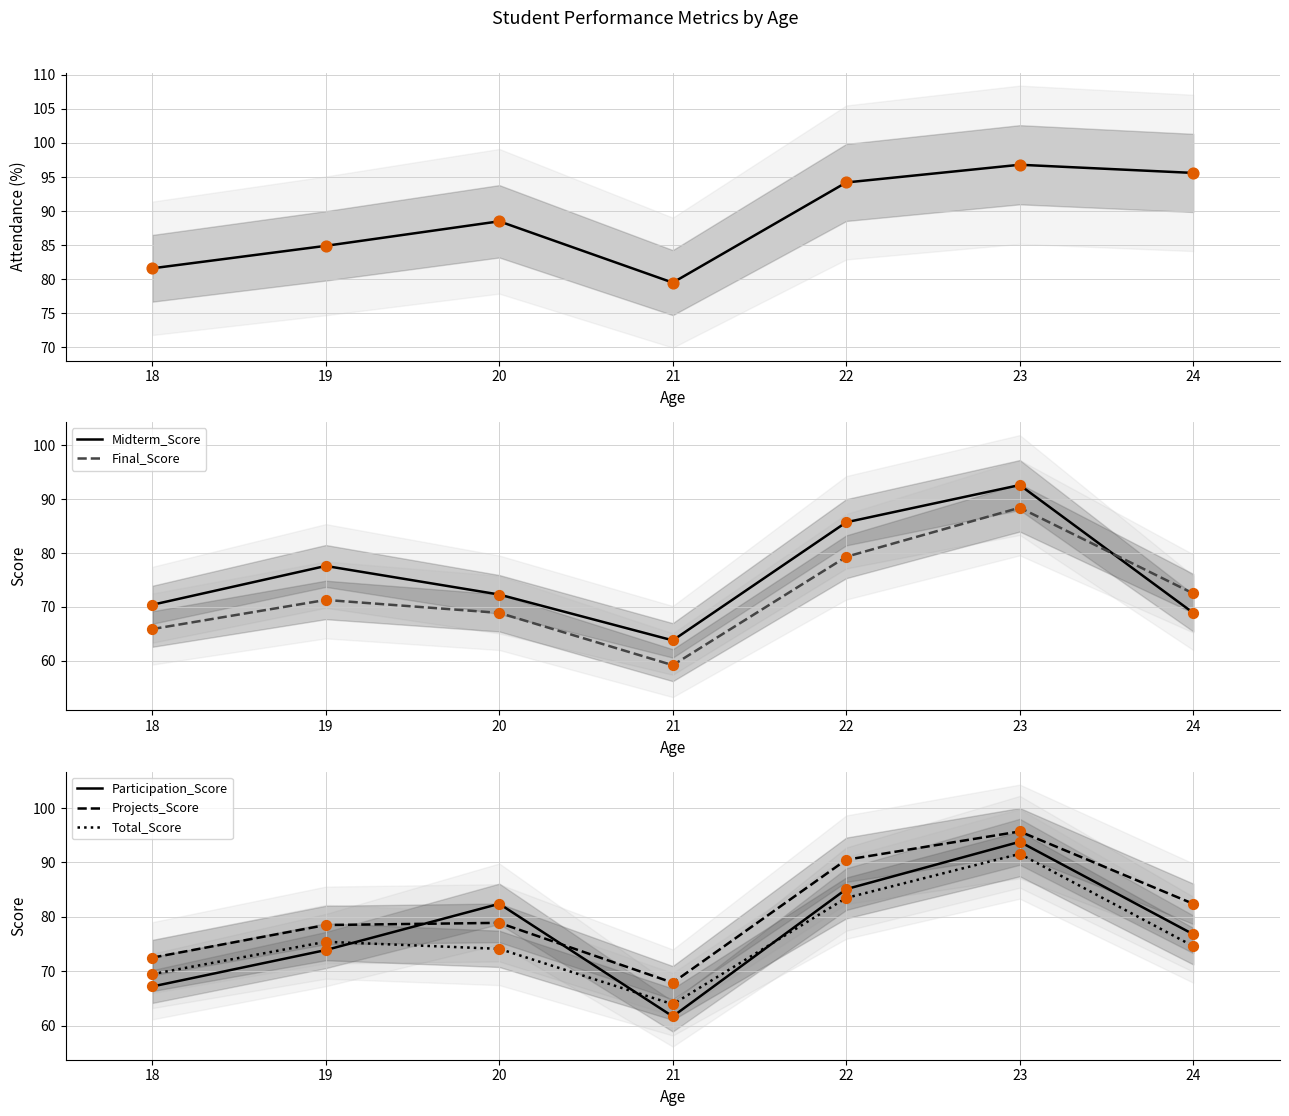

Is the value of Total_Score at 23 greater than the value of Projects_Score at 19?

Yes